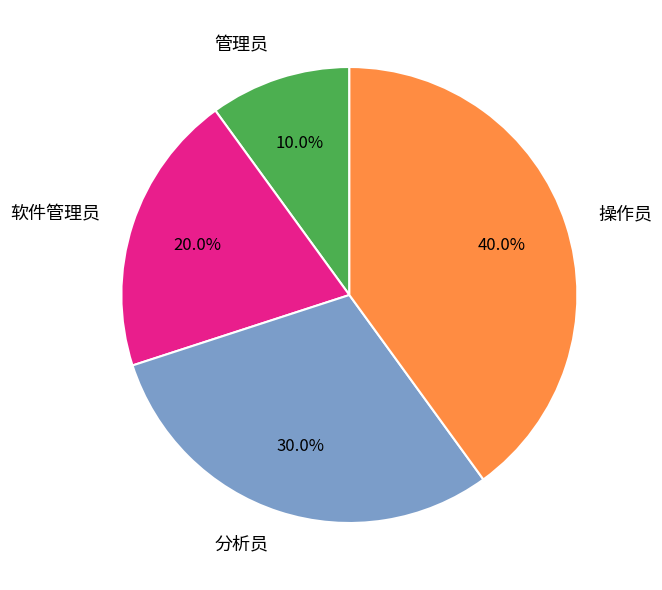

Does 管理员 represent more than half of the total?

No